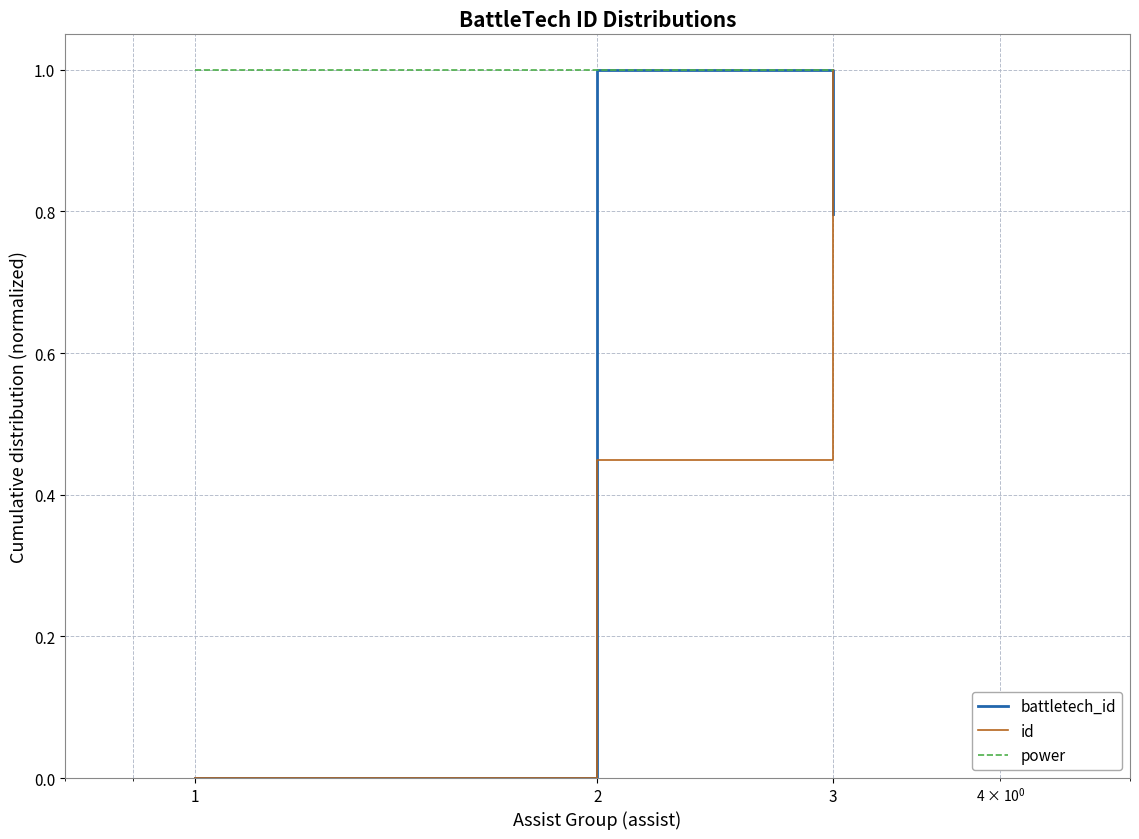

What is the maximum value shown in the chart?

1.0